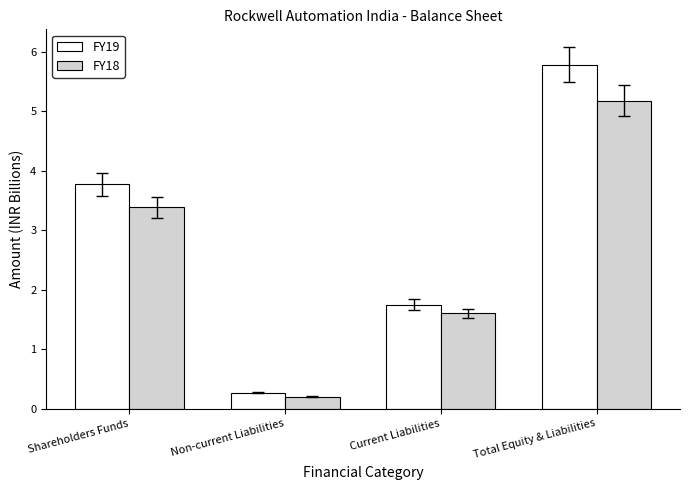

Reading left to right, extract all data points from this chart.

FY19: 3.8	0.3	1.7	5.8
FY18: 3.4	0.2	1.6	5.2